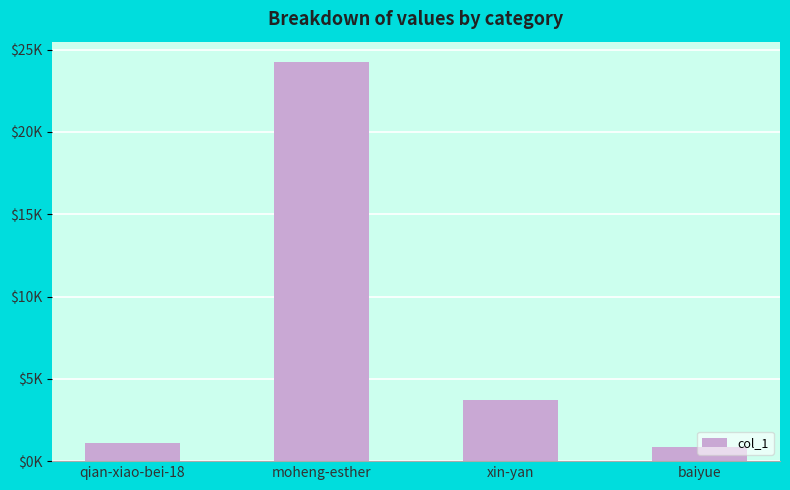

What is the greatest value displayed?

24271